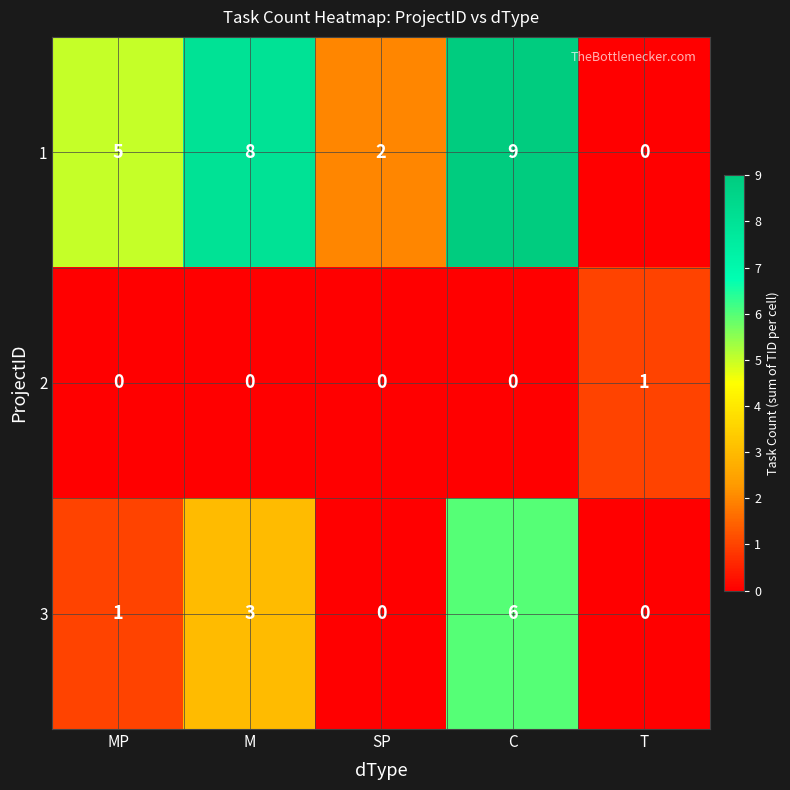

Between MP and C, which series saw the biggest shift?

3